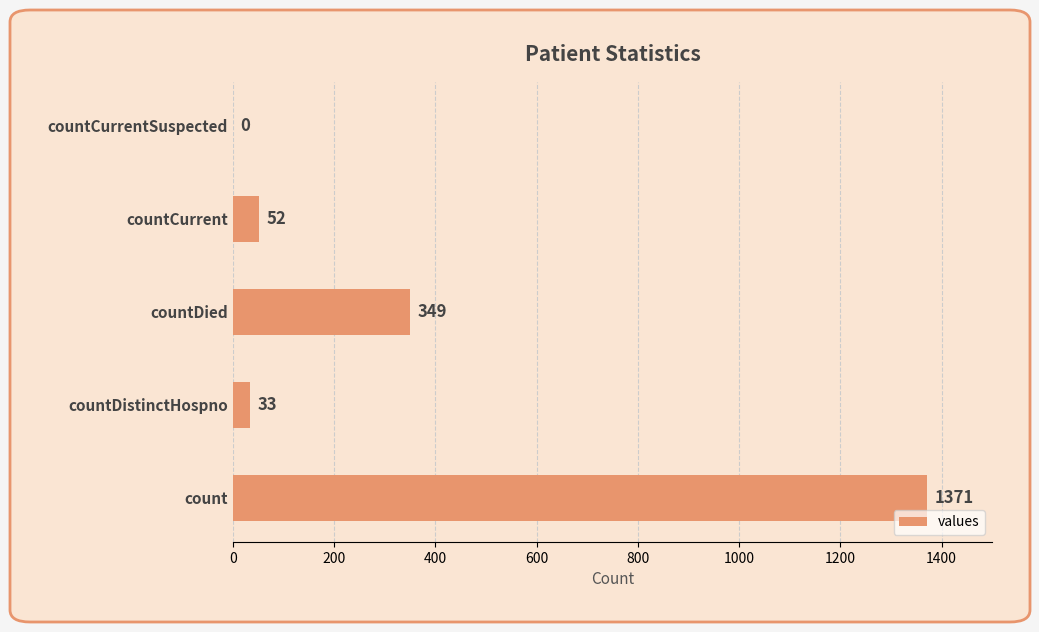

What is the change in value from count to countDistinctHospno?

-1338